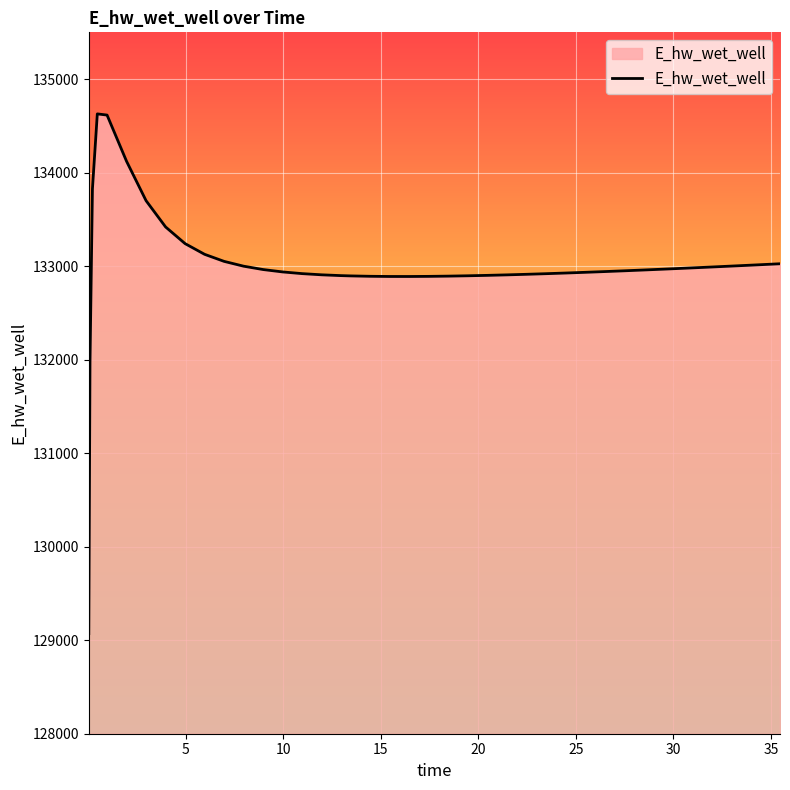

What is the sum of all values?

5319960.0